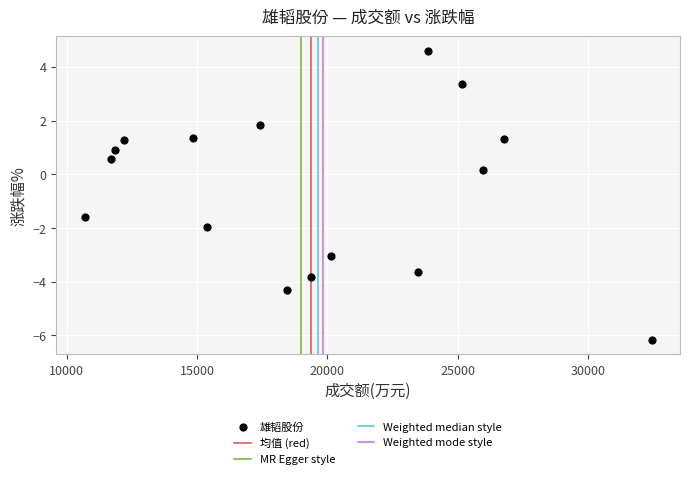

What is the range of X values (max minus min)?

21751.0